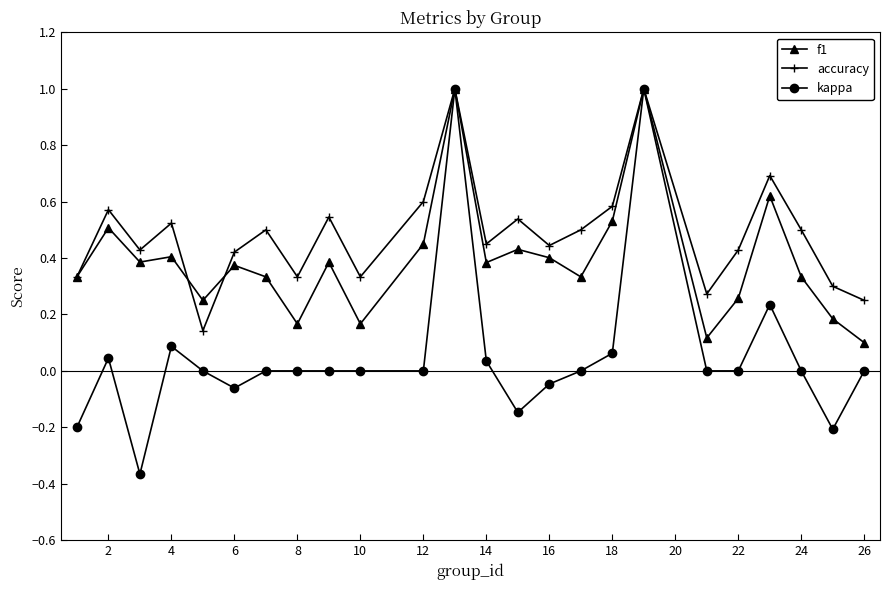

What is the maximum value shown in the chart?

1.0